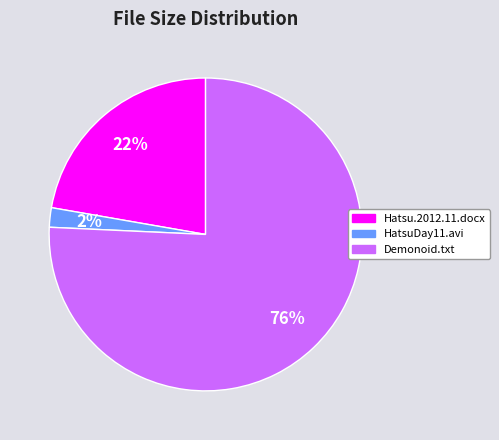

How many slices are in this pie chart?

3